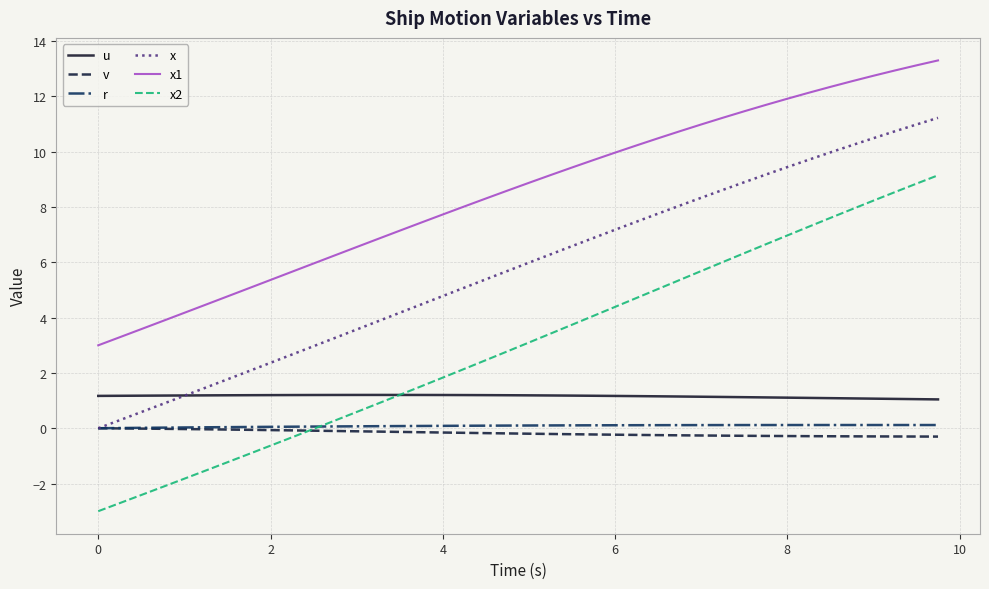

What is the maximum value for x1?

13.3